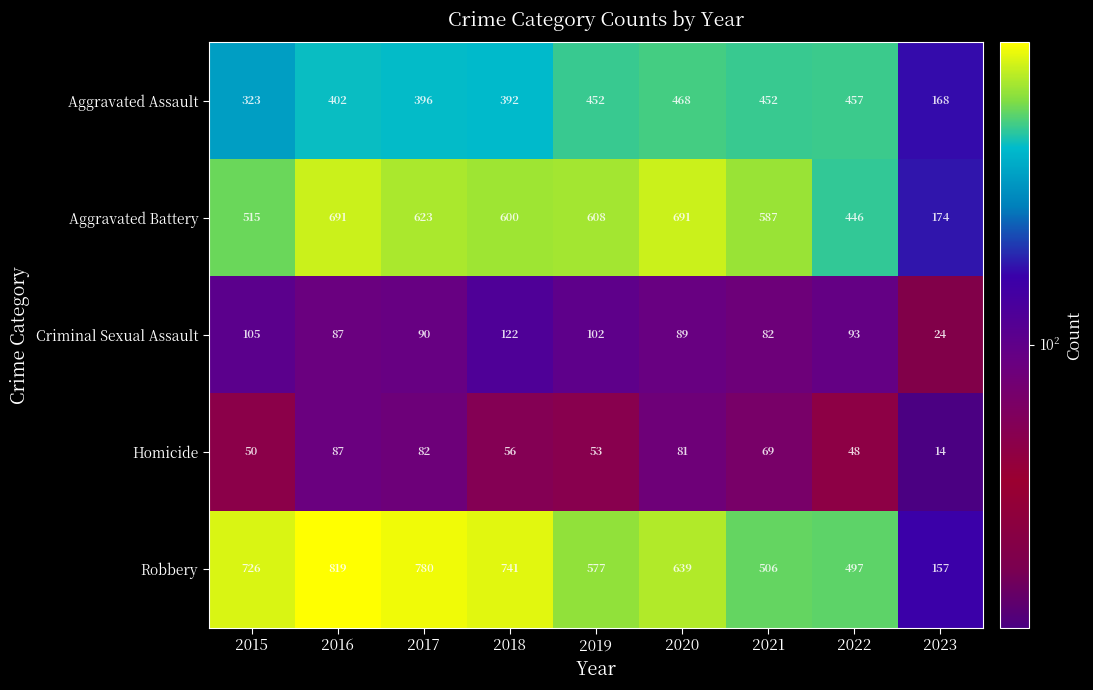

What is the total value across all series at 2018?

1911